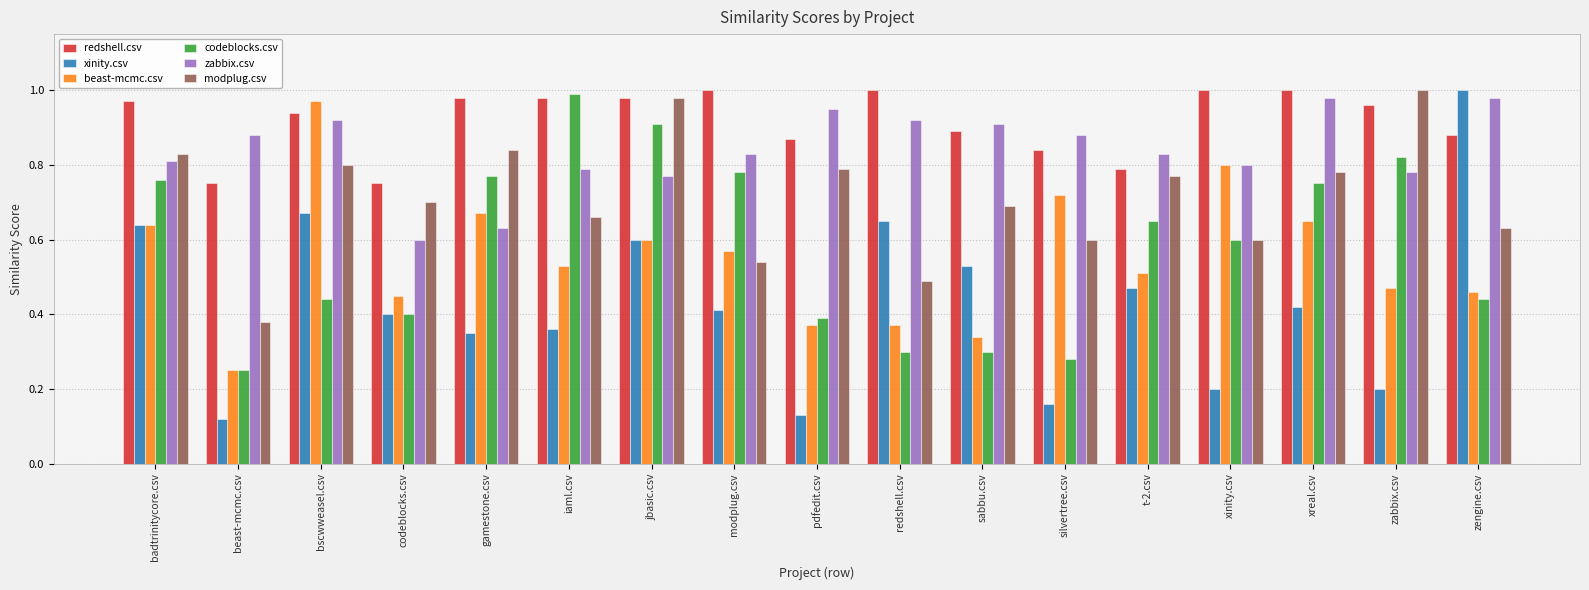

Which category has the highest value in the xinity.csv series?

zengine.csv